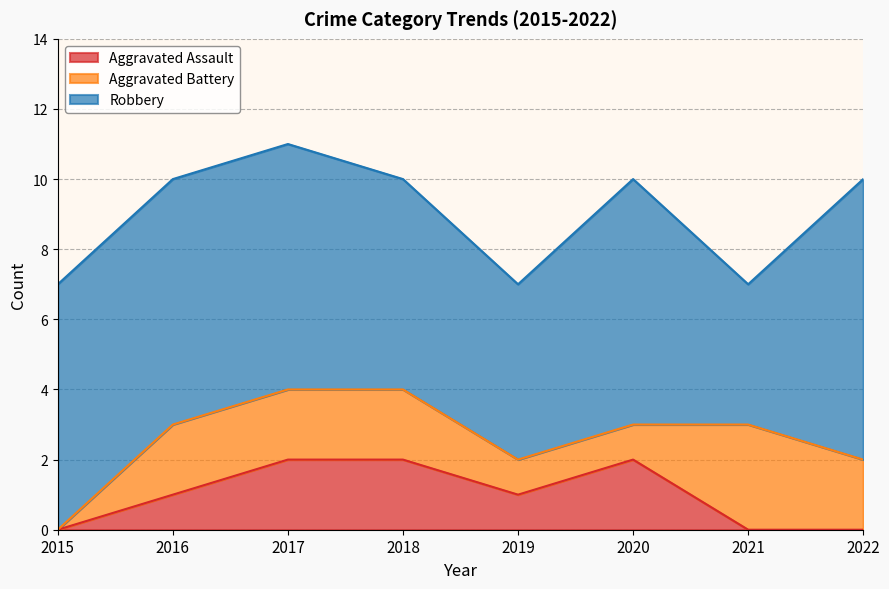

How many lines are shown in the chart?

3